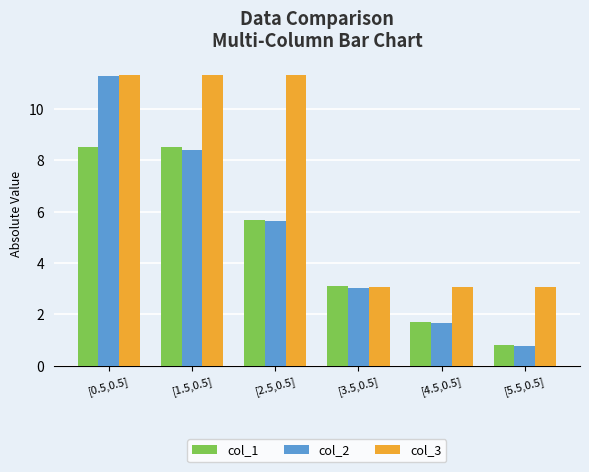

Which category has the lowest value across all series?

[5.5,0.5]